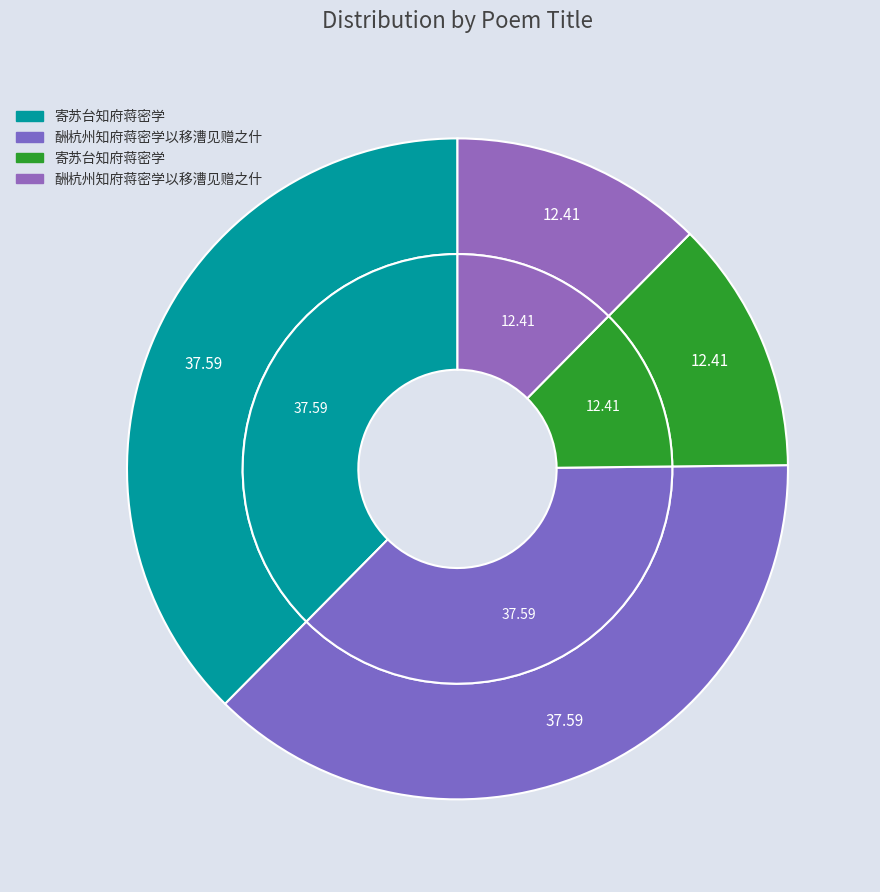

Is it true that 寄苏台知府蒋密学 (1037863) is 46% of the pie?

False